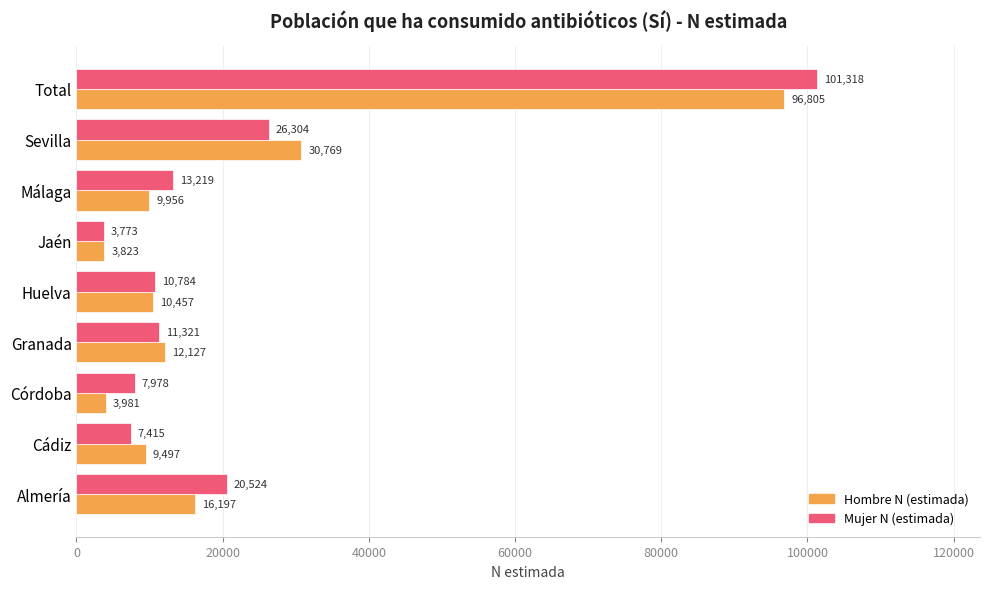

Between Almería and Málaga, which series saw the biggest shift?

Mujer N (estimada)